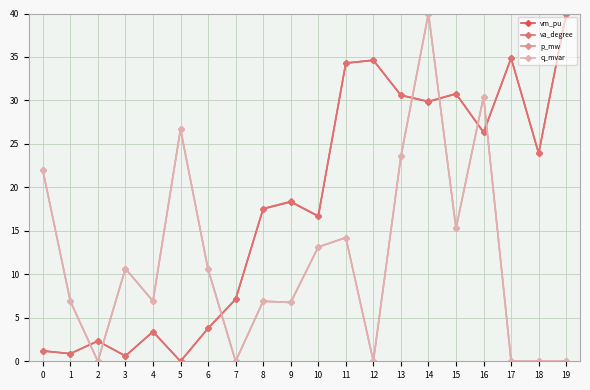

How many interior local valleys does the vm_pu series have?

7